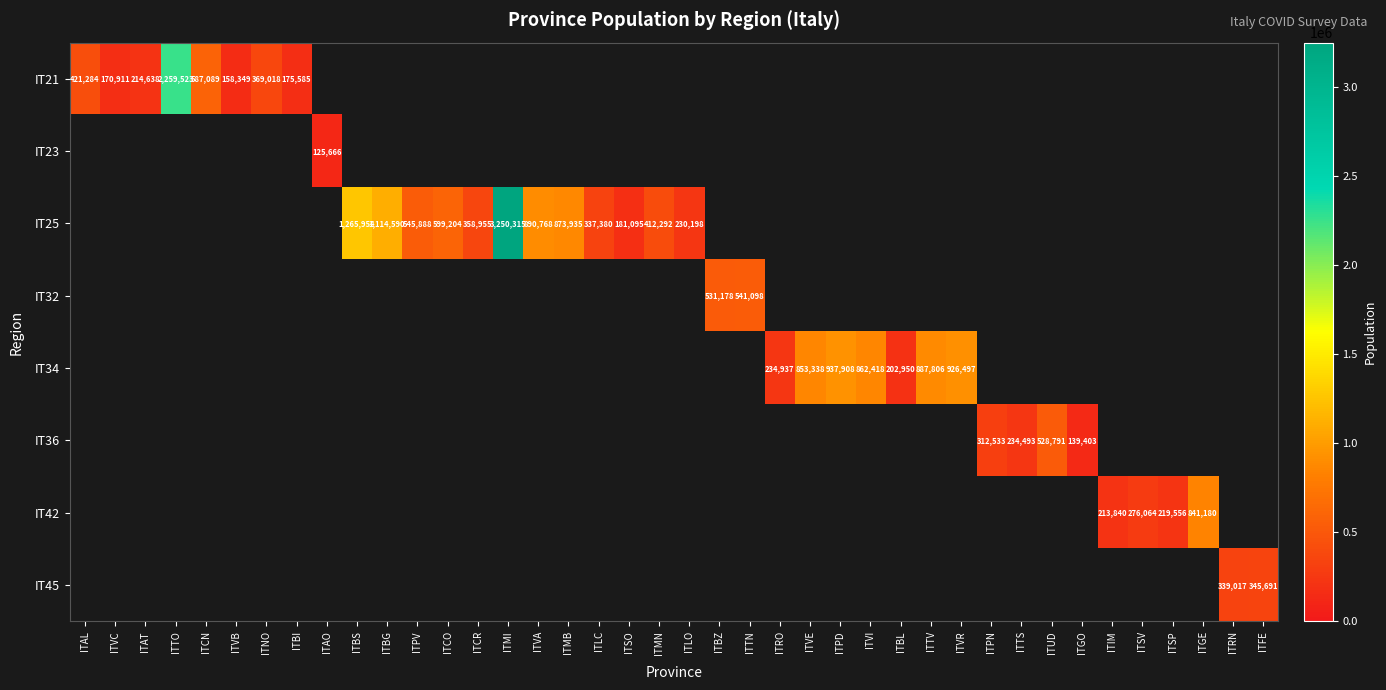

Is it true that IT34 equals 853338 at ITVE?

True